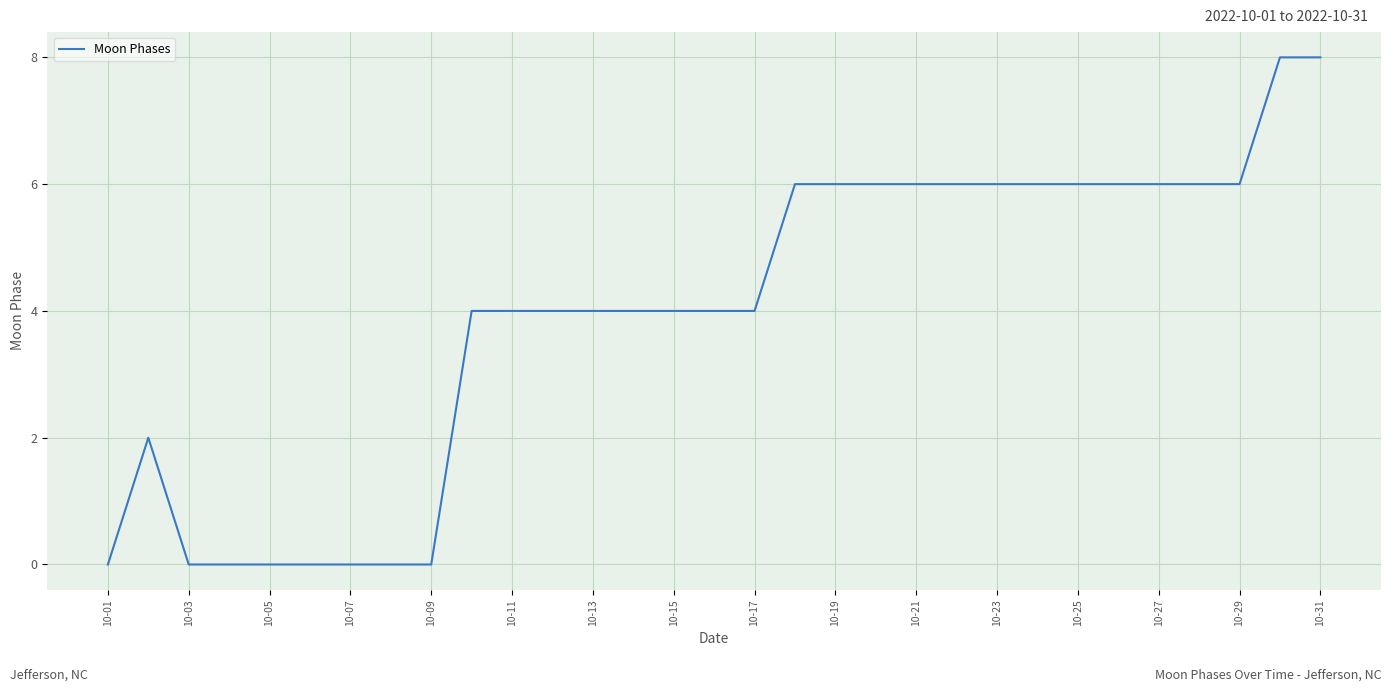

What is the difference between the maximum and minimum values?

8